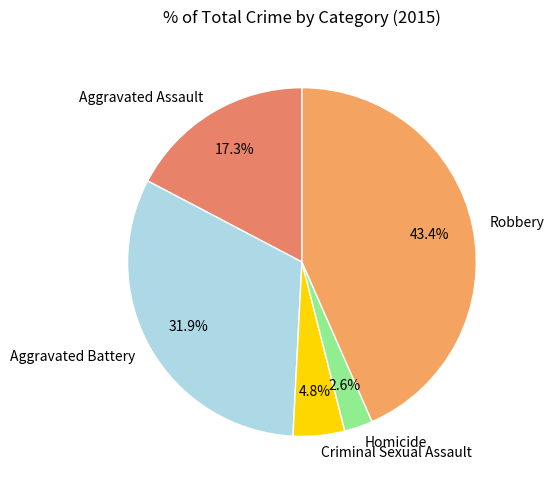

Is it true that Aggravated Assault is 24% of the pie?

False